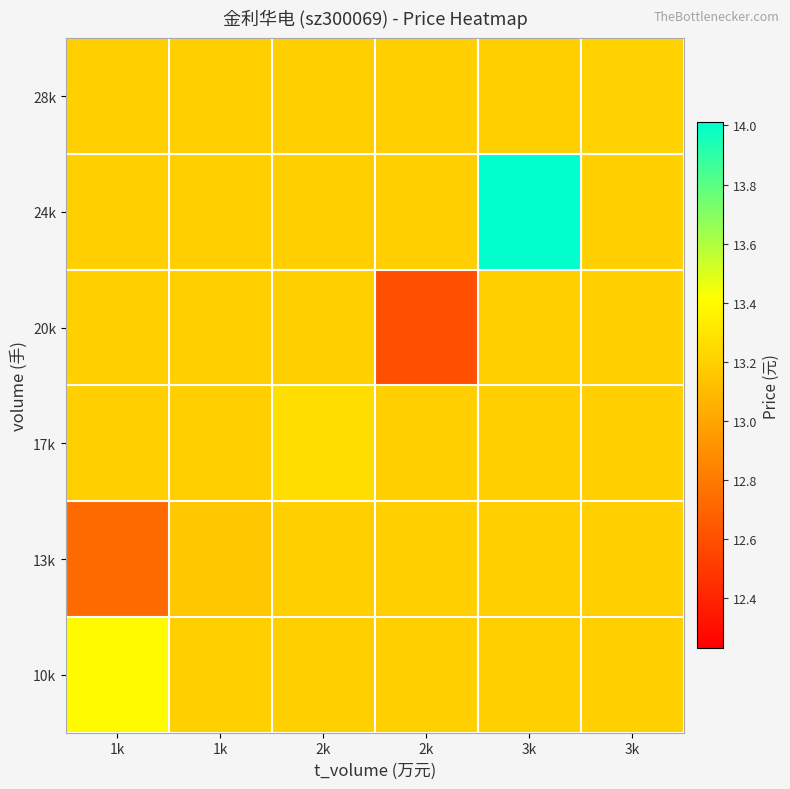

Between 1k and 2k, which is larger?

1k